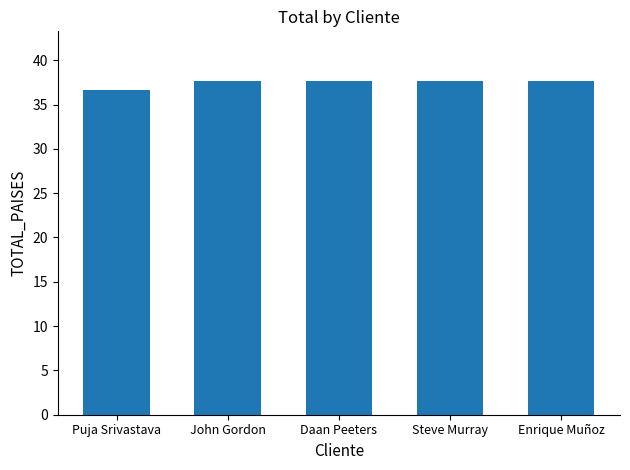

What is the label of the 4th bar from the left?

Steve Murray